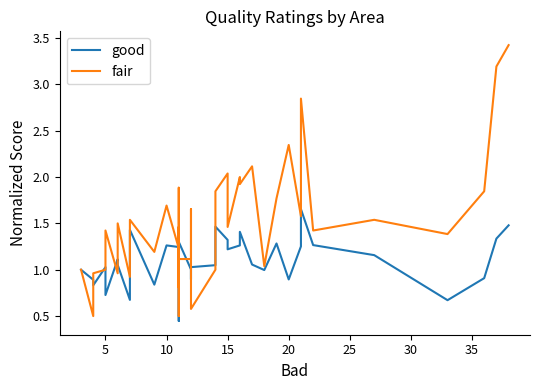

How many lines are shown in the chart?

2